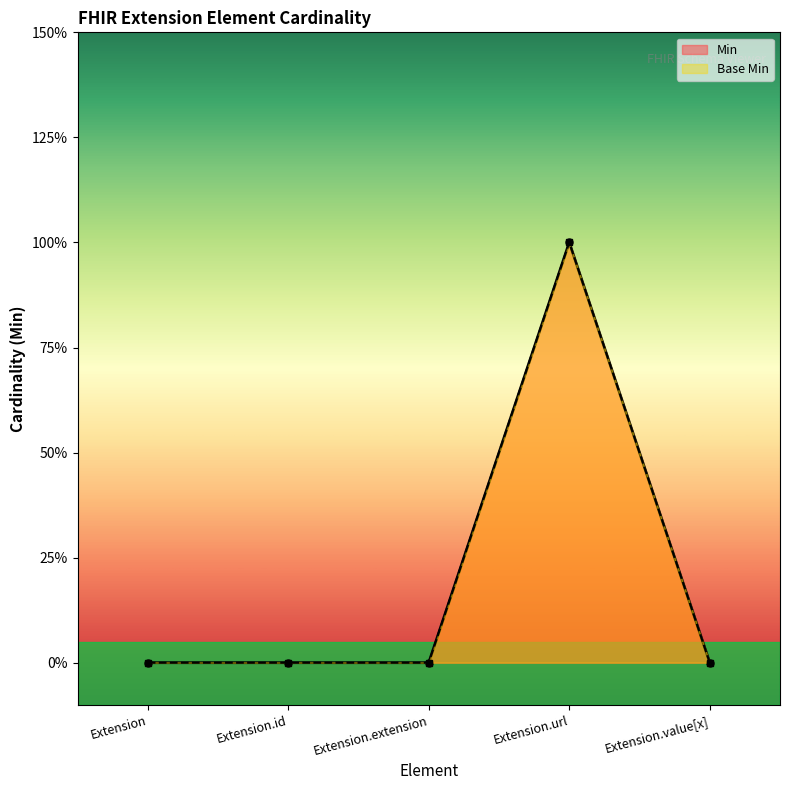

Reading left to right, list all the values displayed in this chart.

Min: 0	0	0	1	0
Base Min: 0	0	0	1	0